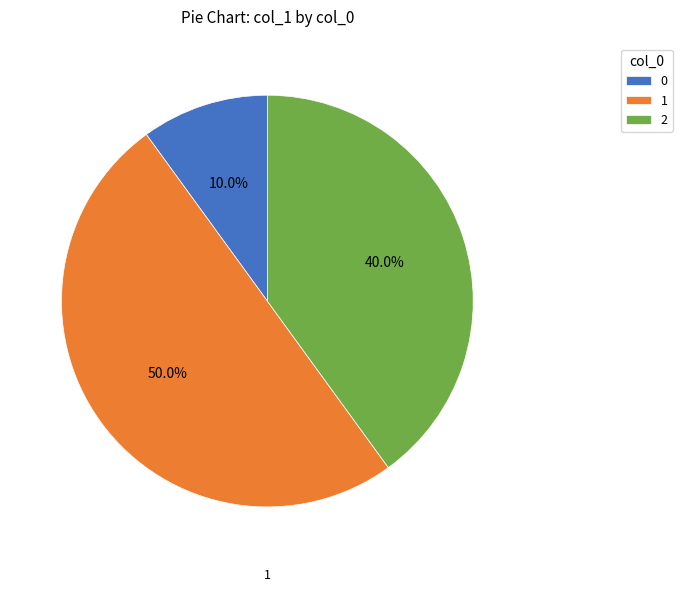

To the nearest percent, what portion does 2 represent?

40%